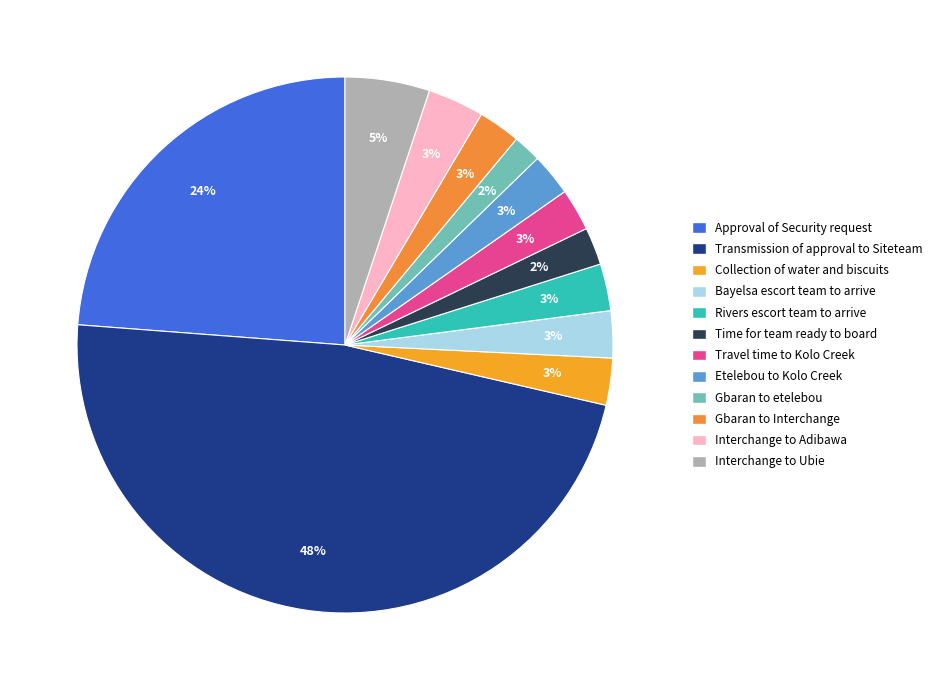

Is there any slice that represents more than half of the pie?

No